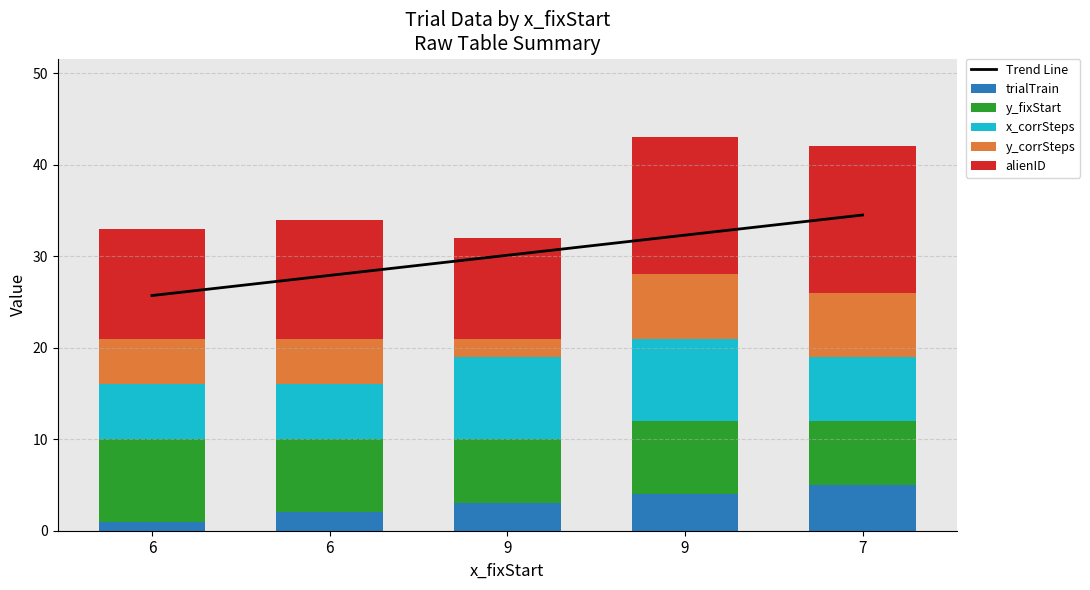

What value does the Trend Line series have at 7?

34.5